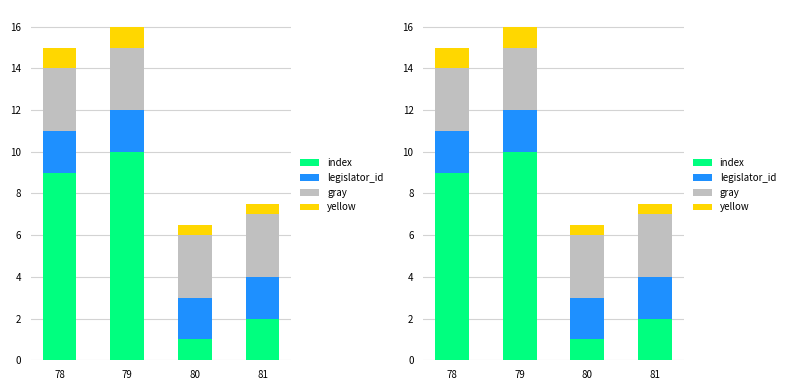

Which series has the largest total across all categories?

index